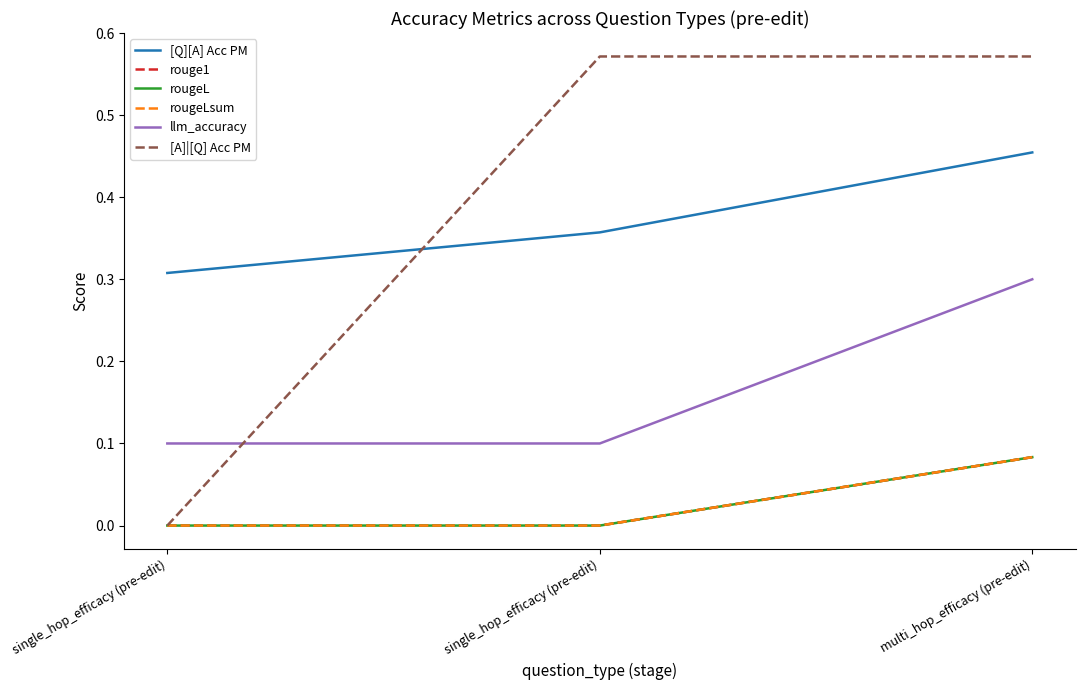

Reading right to left, extract all data points from this chart.

[Q][A] Acc PM: 0.5	0.4	0.3
rouge1: 0.1	0.0	0.0
rougeL: 0.1	0.0	0.0
rougeLsum: 0.1	0.0	0.0
llm_accuracy: 0.3	0.1	0.1
[A]|[Q] Acc PM: 0.6	0.6	0.0